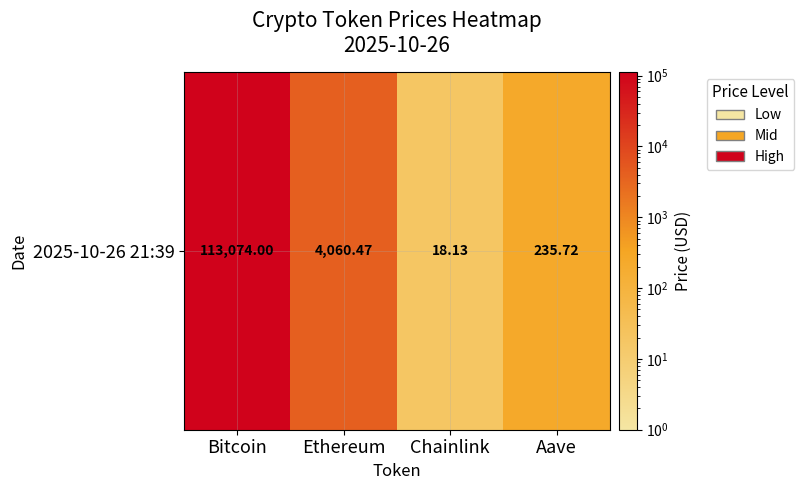

Reading left to right, transcribe all the data shown in this chart.

Bitcoin=113074.0	Ethereum=4060.5	Chainlink=18.1	Aave=235.7